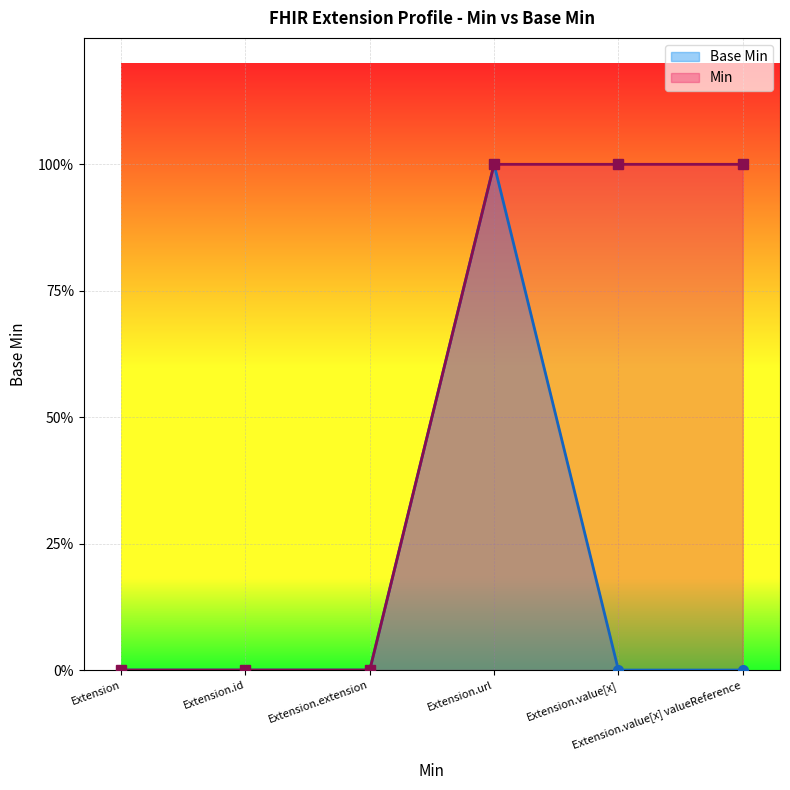

The value at Extension.value[x] valueReference is 0. True or false?

True